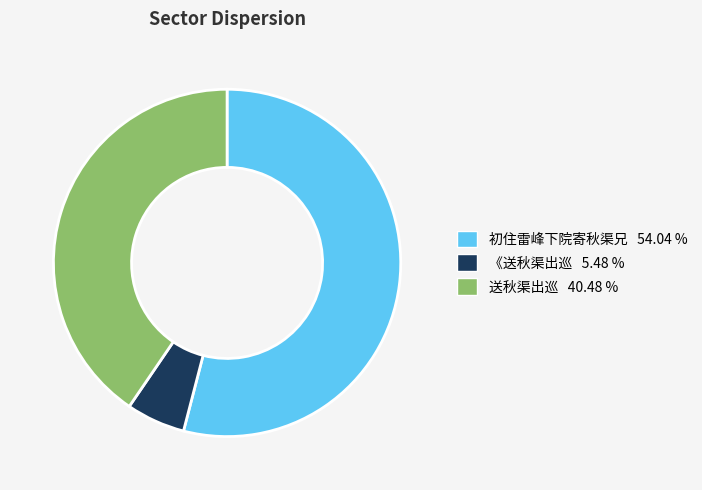

What is the smallest slice in the pie chart?

《送秋渠出巡